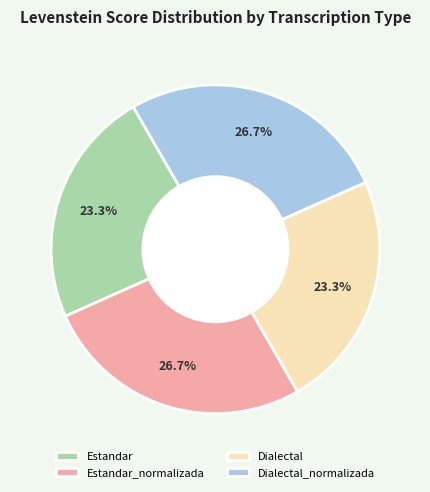

To the nearest percent, what percentage of the pie is Dialectal?

23%